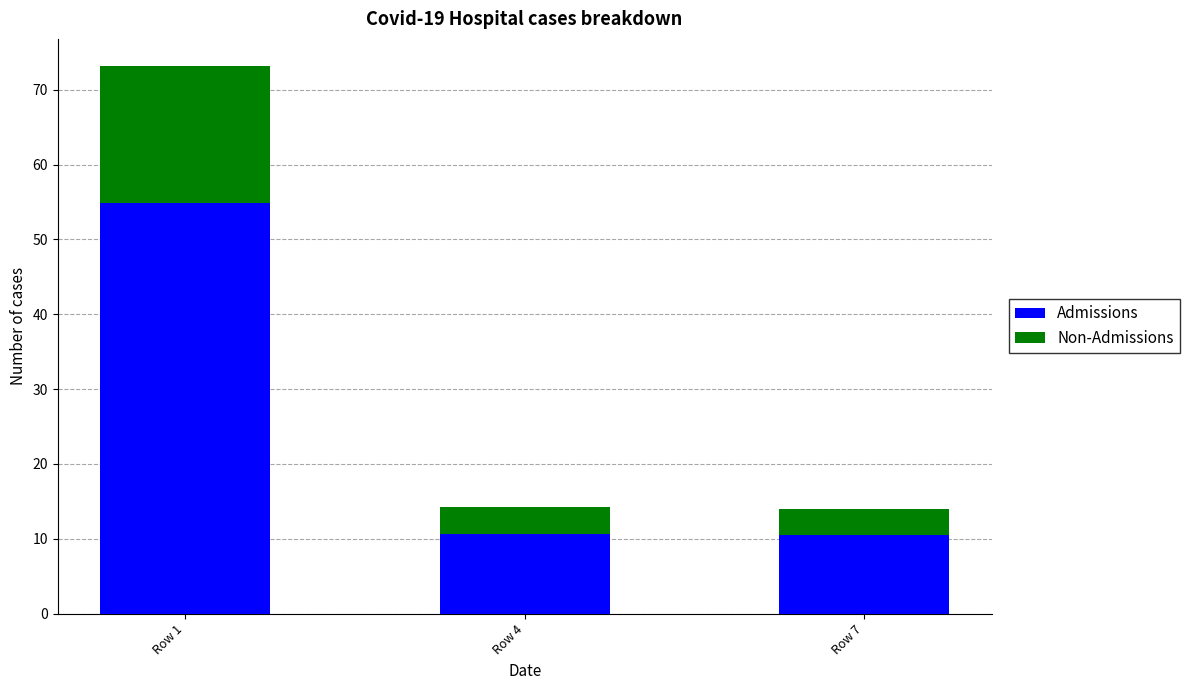

The Admissions series shows 15.6 at Row 7. True or false?

False